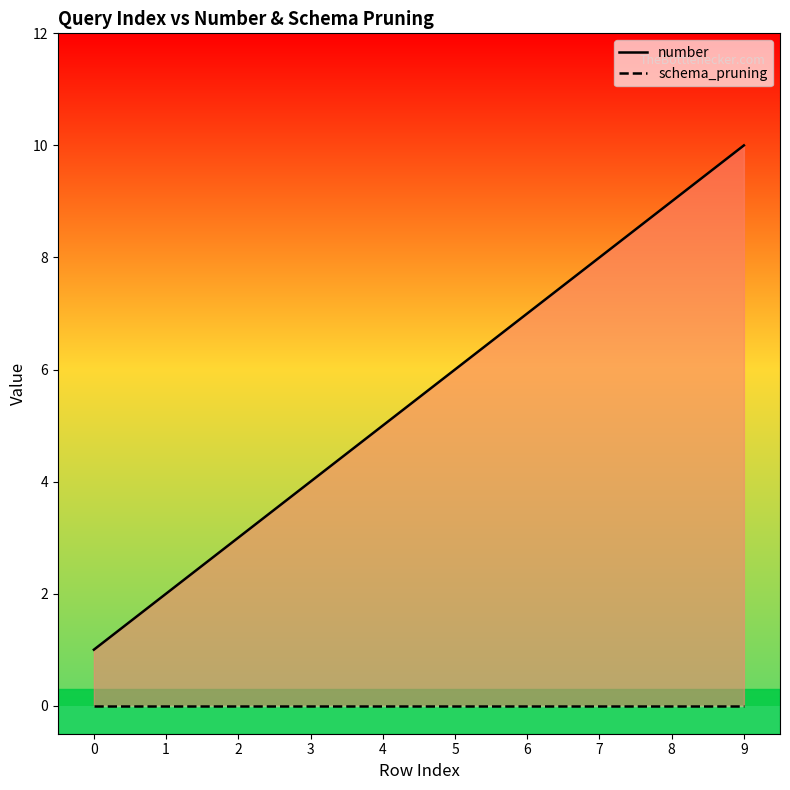

True or false: number has more than 1 interior local peaks.

False